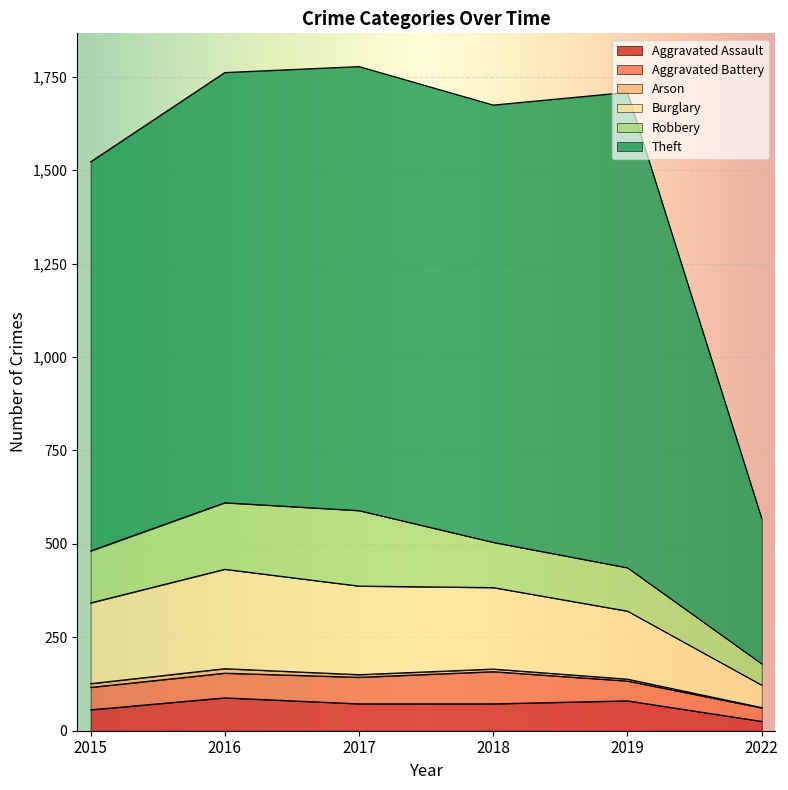

Does the chart display data point markers on the line(s)?

No